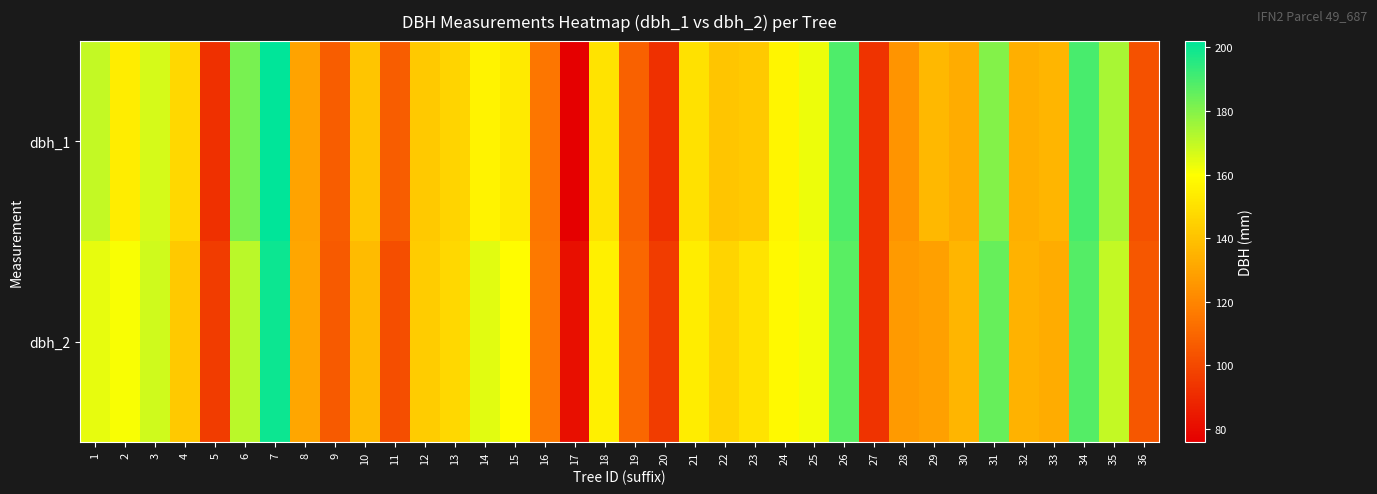

How many series are shown in this chart?

2